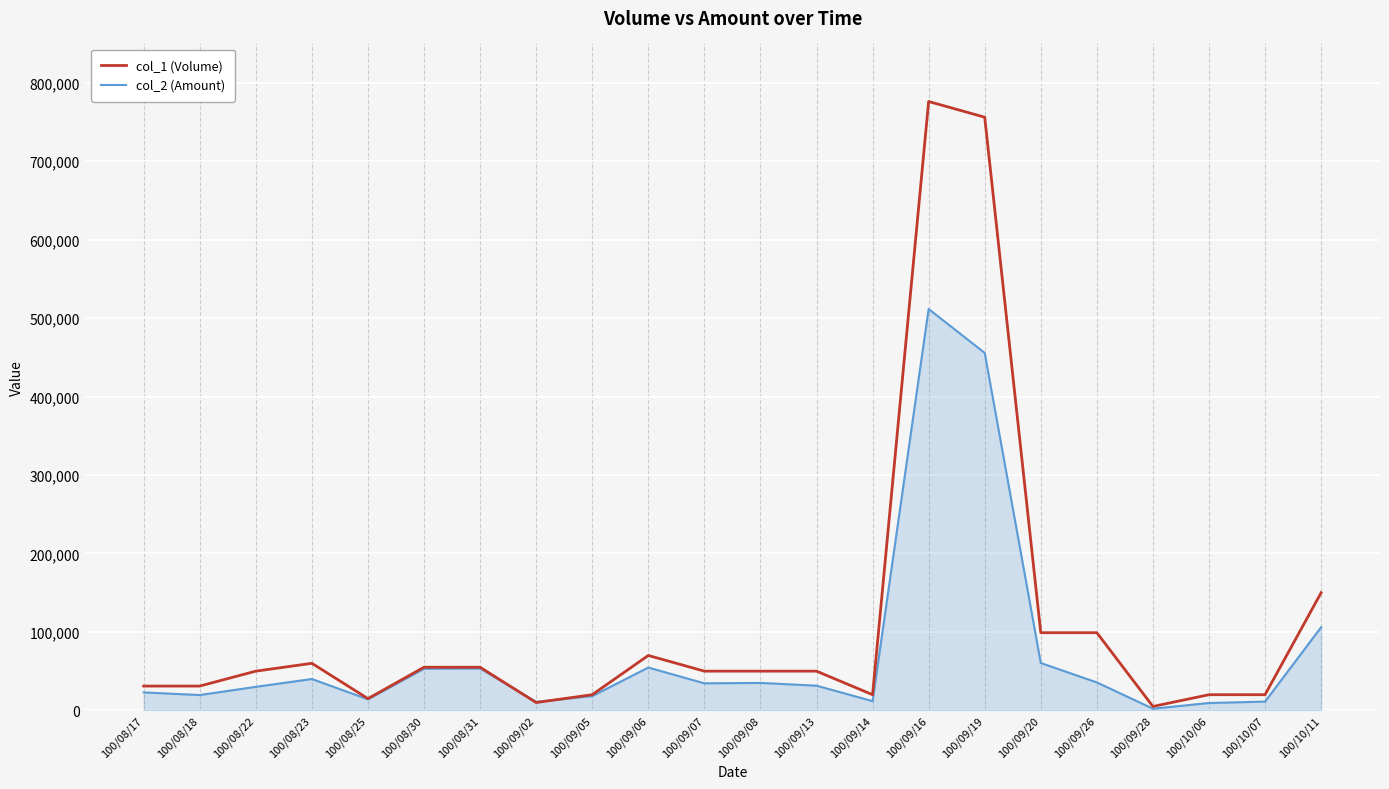

What is the sum of all col_2 (Amount) values?

1621440